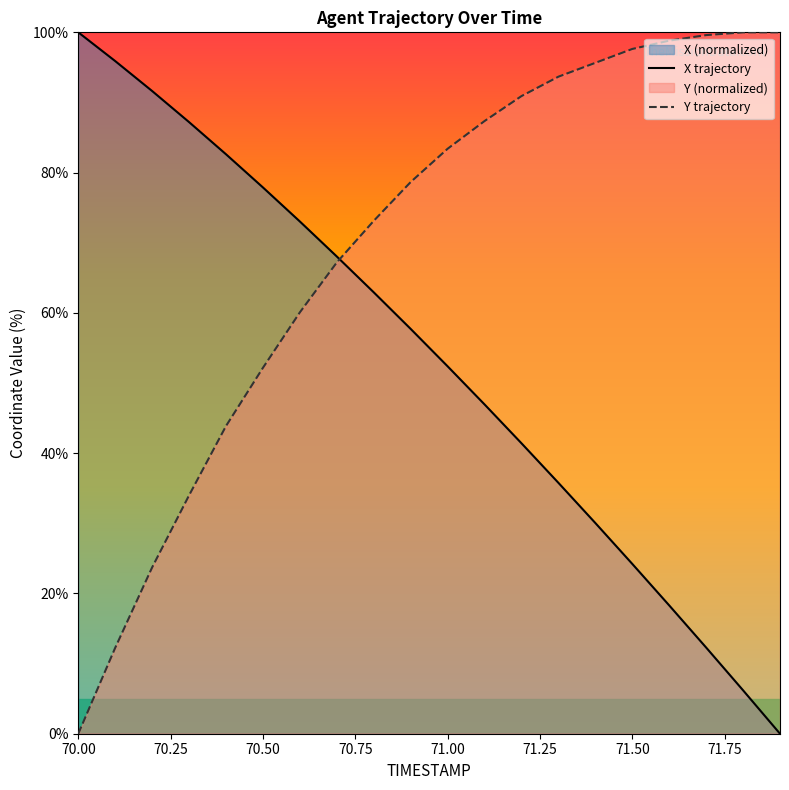

What position from the left is 70.2?

3